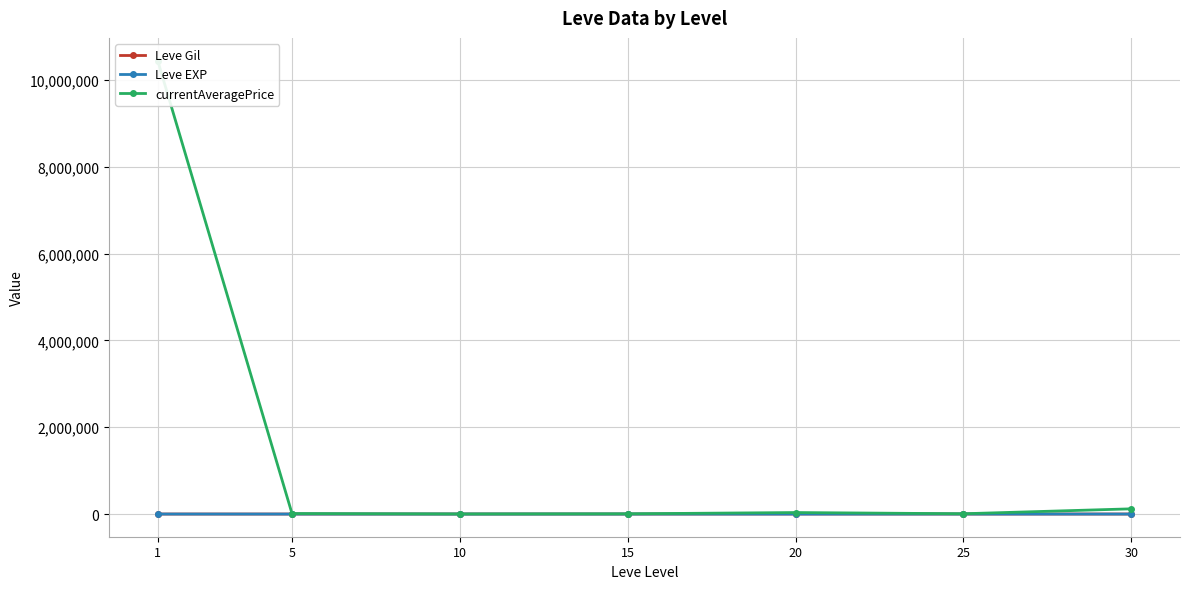

What is the difference between the Leve Gil values at 10 and 15?

373.3